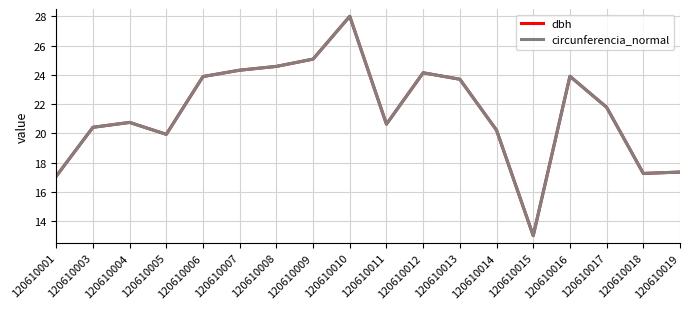

In dbh, how many points are lower than both neighbors (excluding endpoints)?

4